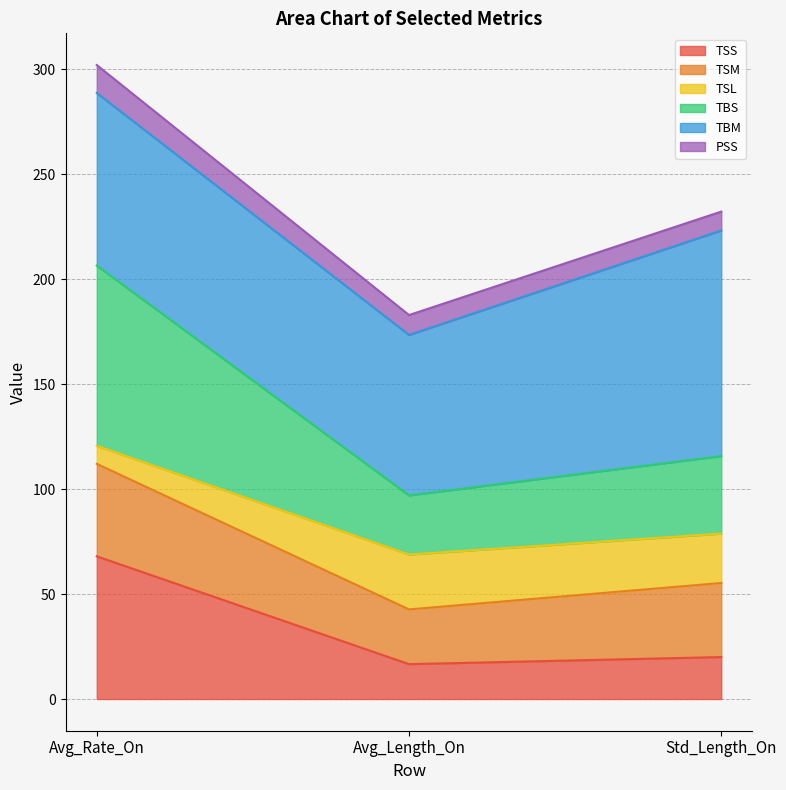

What is the lowest value of the TSS series?

16.6